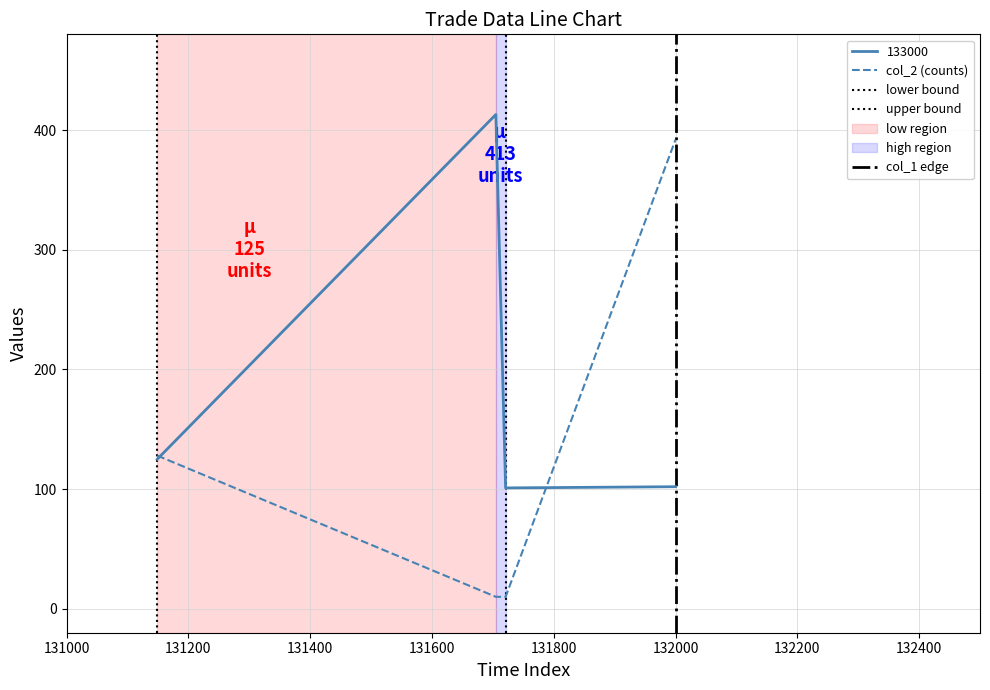

What is the lowest value of the col_2 (counts) series?

10